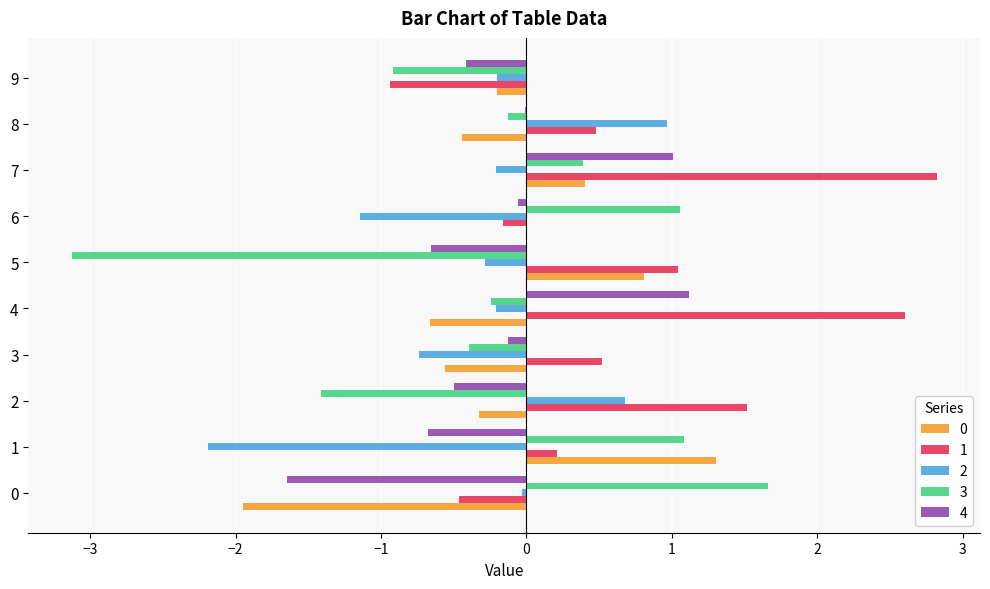

What is the sum of all 1 values?

7.6